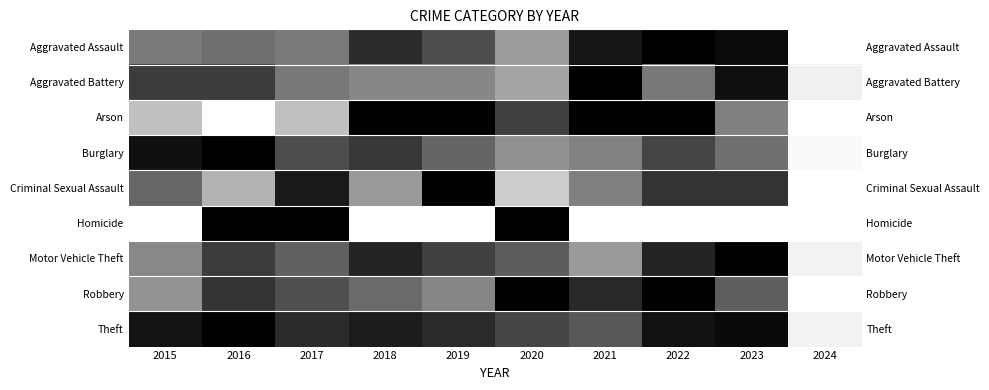

How many distinct data groups are displayed?

9